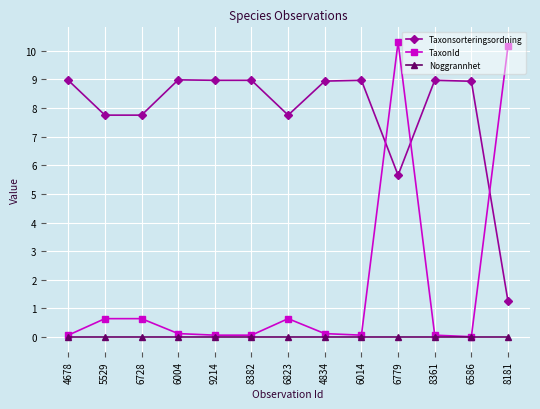

Which series has the largest total across all categories?

Taxonsorteringsordning